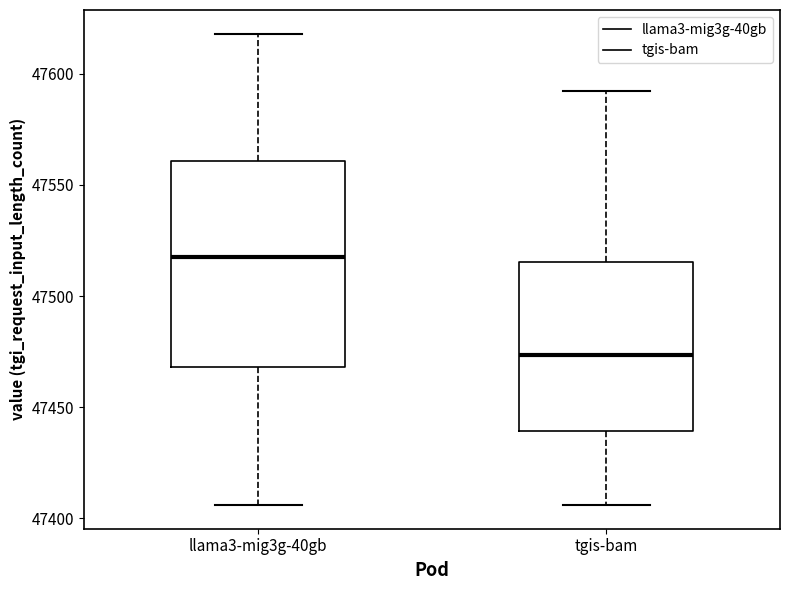

Reading left to right, read every box against the y-axis: the position of its median line, the range the box covers, and the ends of its whiskers. The values are not printed on the chart, so give them approximately, as read against the axis.

llama3-mig3g-40gb: median 47520, box 47470 to 47560, whiskers 47405 to 47620
tgis-bam: median 47475, box 47440 to 47515, whiskers 47405 to 47590